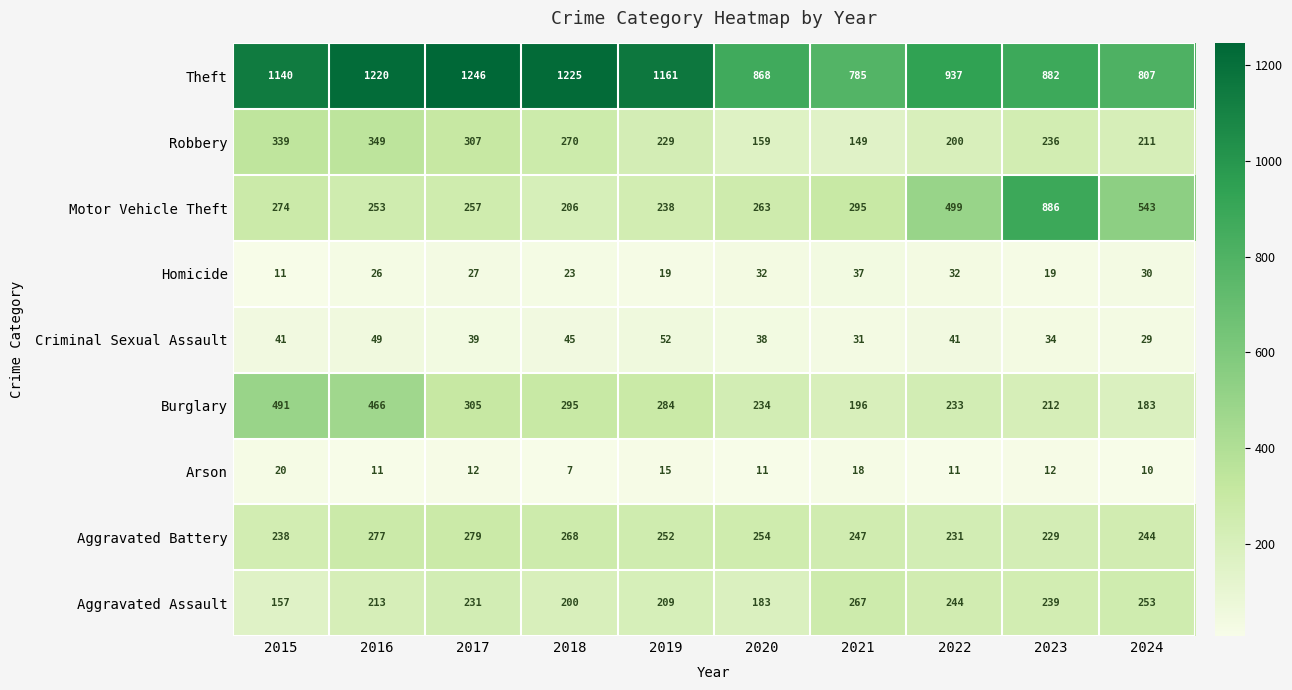

Which series has the widest spread of values?

Motor Vehicle Theft